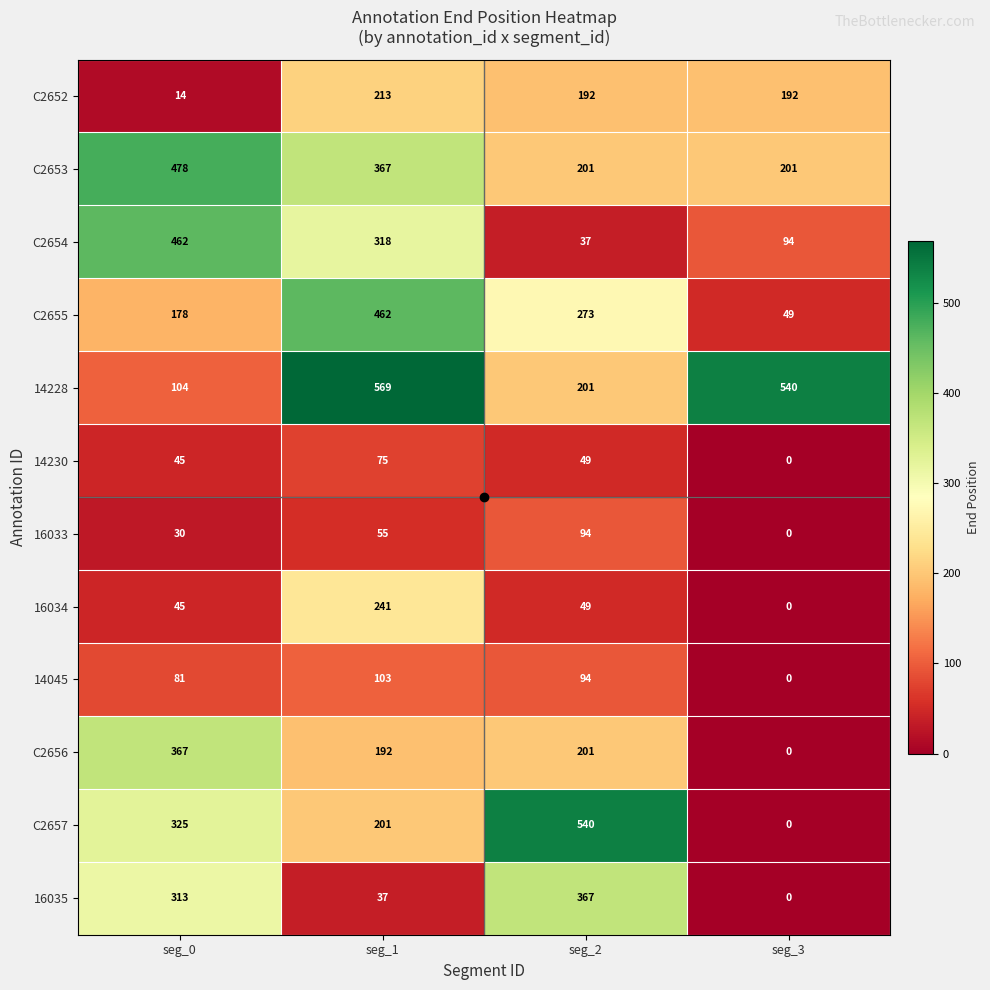

What is the sum of the C2653 values at seg_0 and seg_1?

845